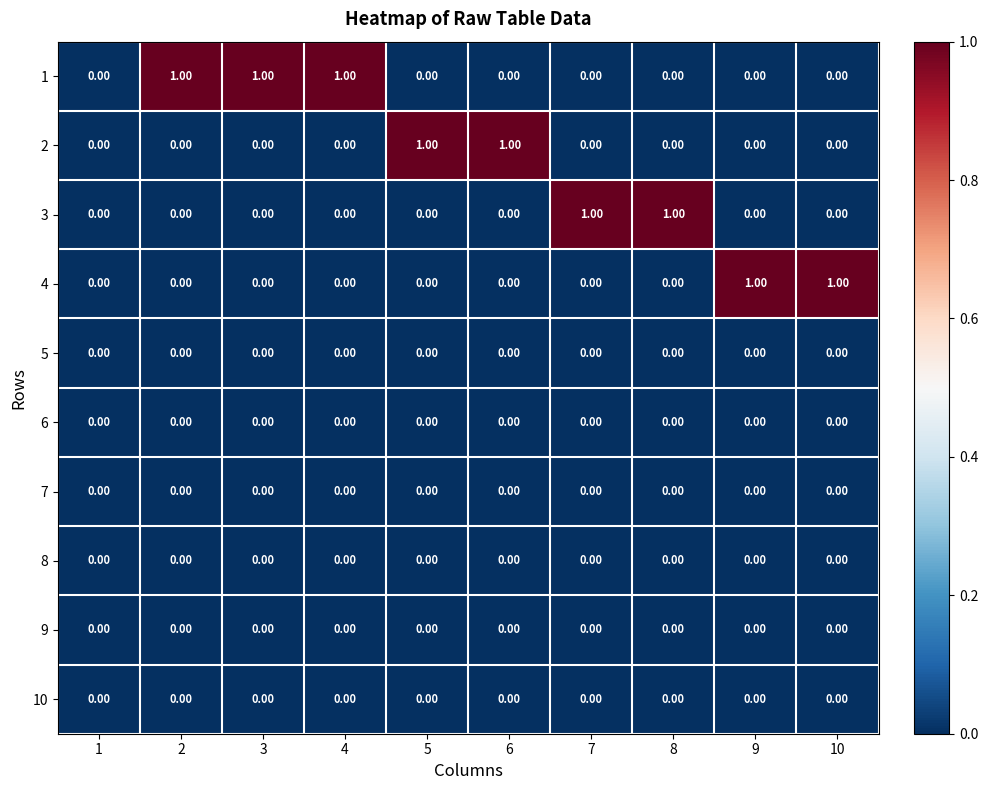

How many series are shown in this chart?

10